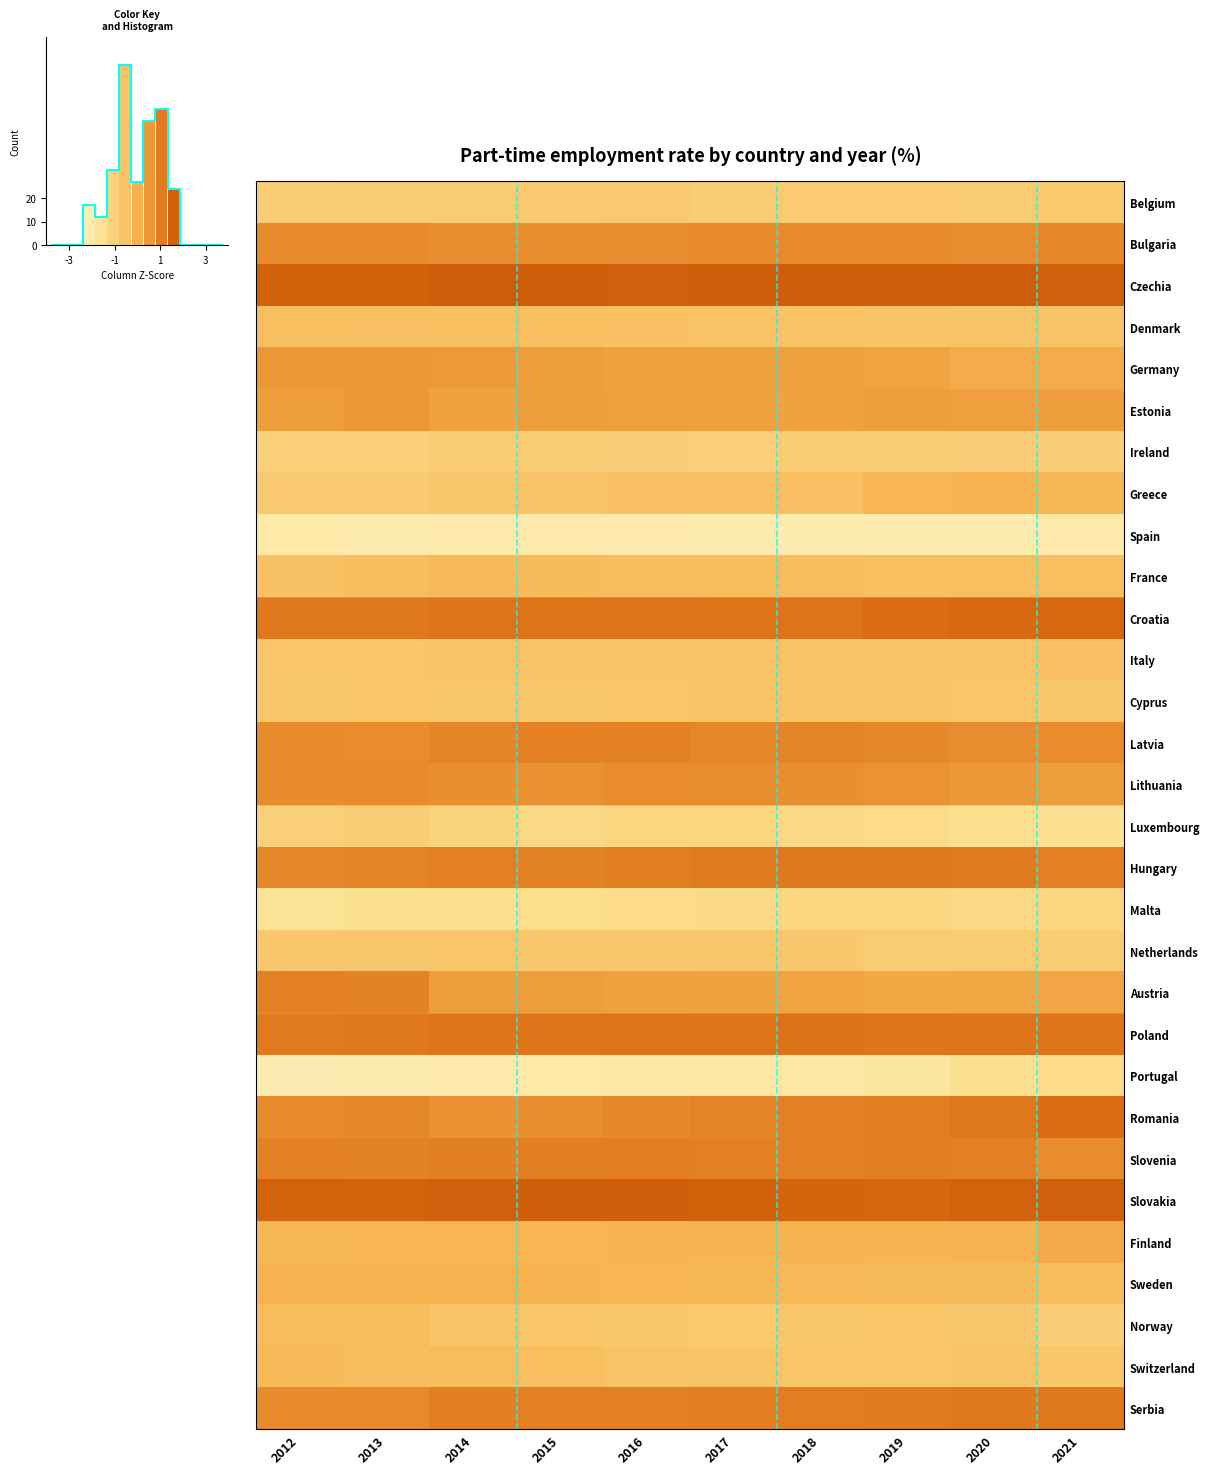

Is the value of Sweden at 2012 greater than the value of Serbia at 2018?

No